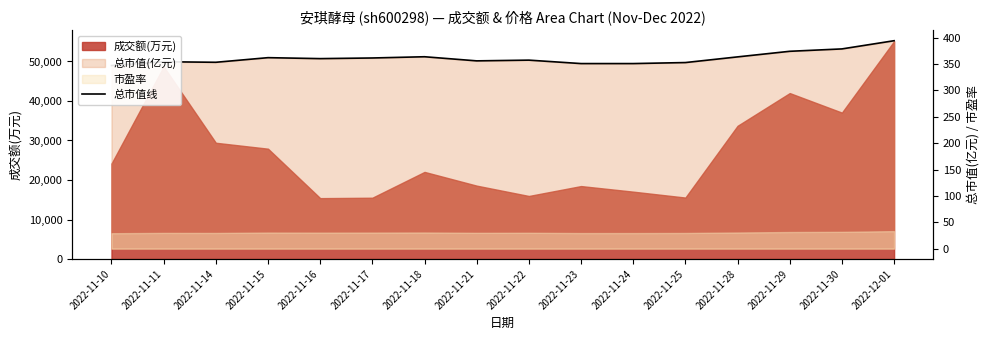

What is the approximate value at 2022-11-15?

362.3